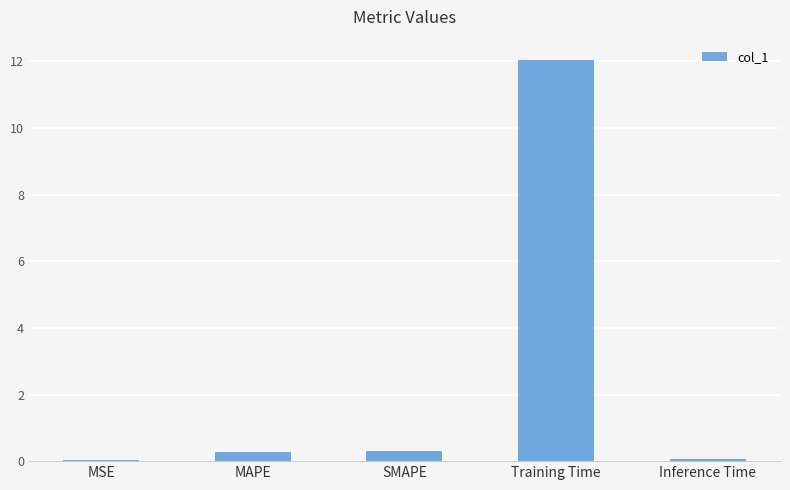

What is the difference between the second highest and minimum values?

0.3